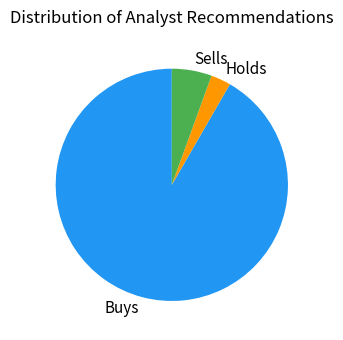

Is the sum of Sells and Buys greater than half?

Yes